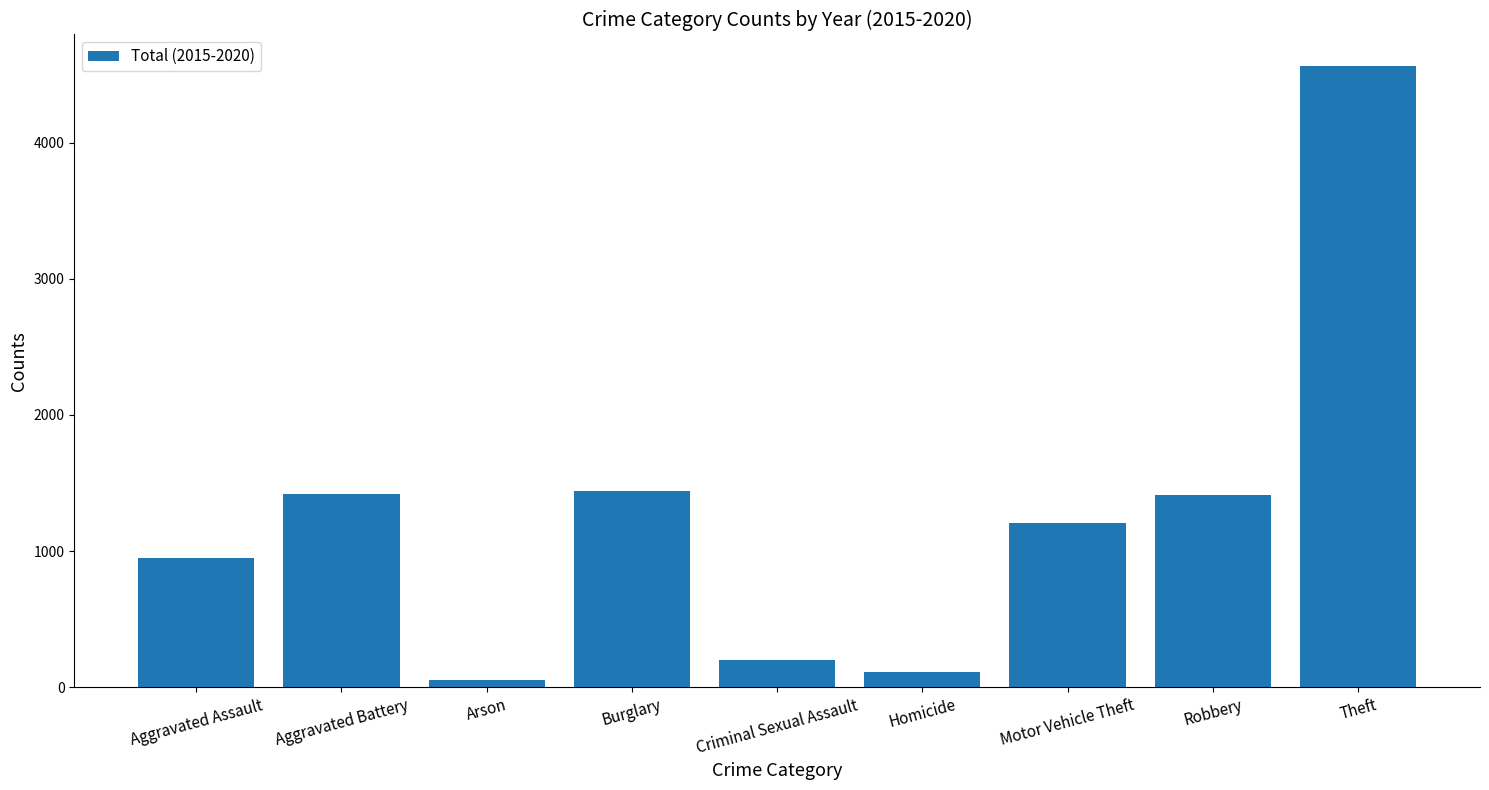

What is the average value?

1262